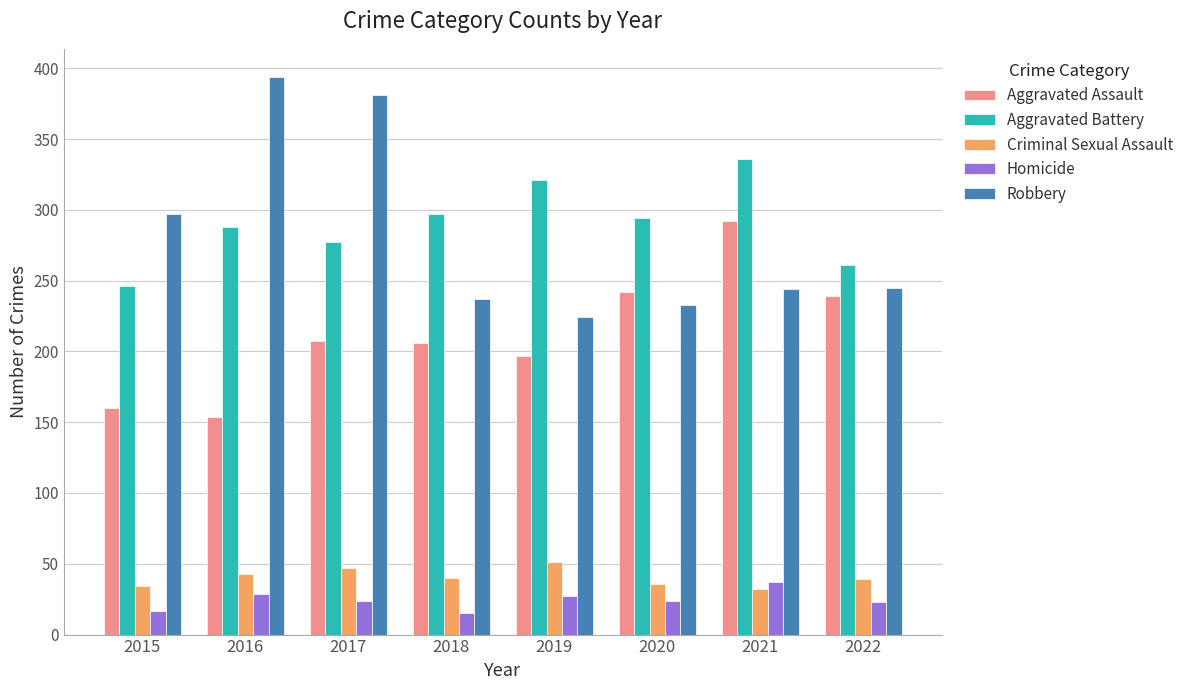

What is the total value across all series at 2015?

754